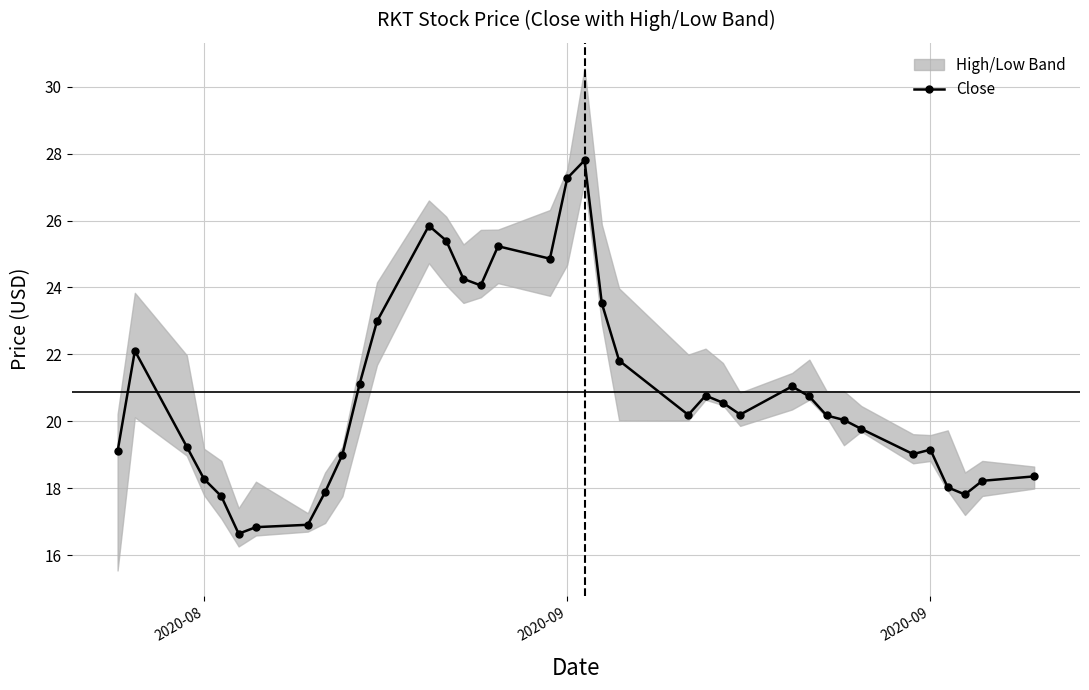

How many values exceed 20?

21